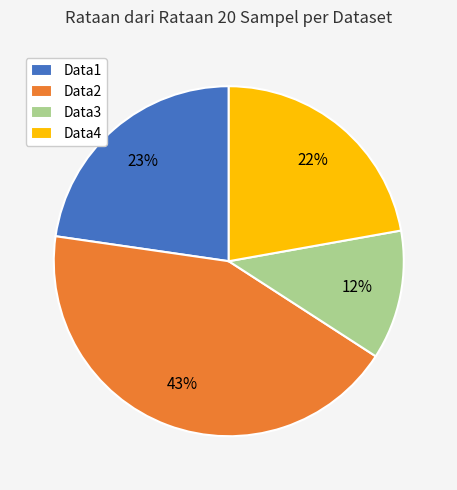

To the nearest percent, what portion does Data1 represent?

23%